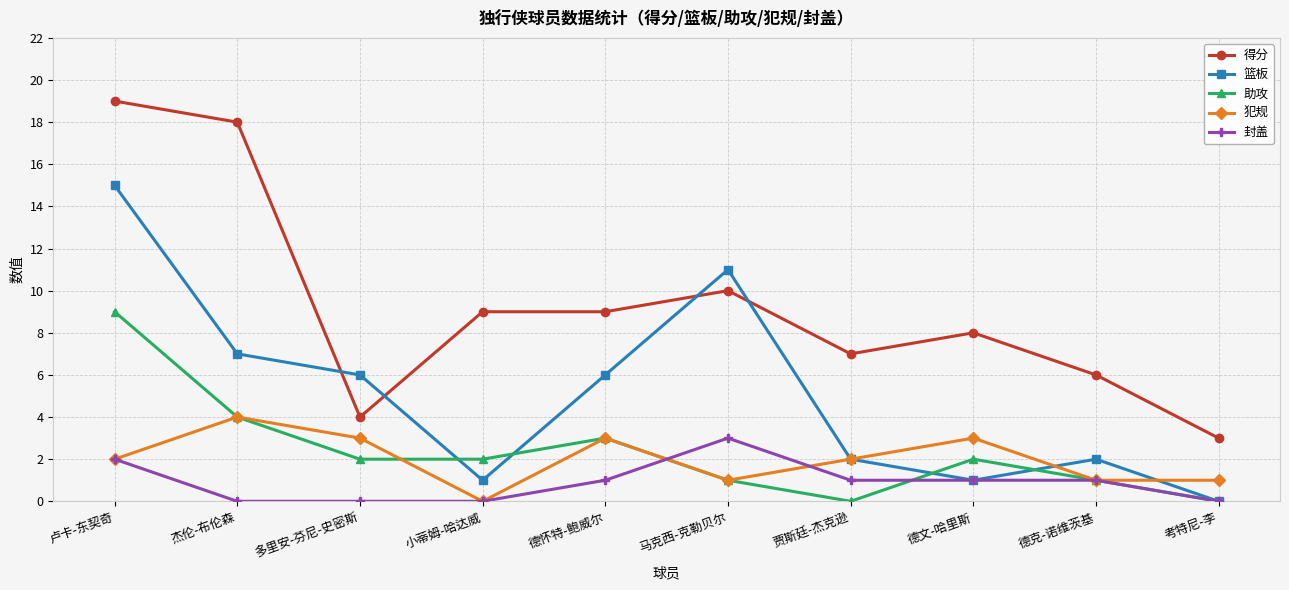

Which category has the lowest value in the 篮板 series?

考特尼-李